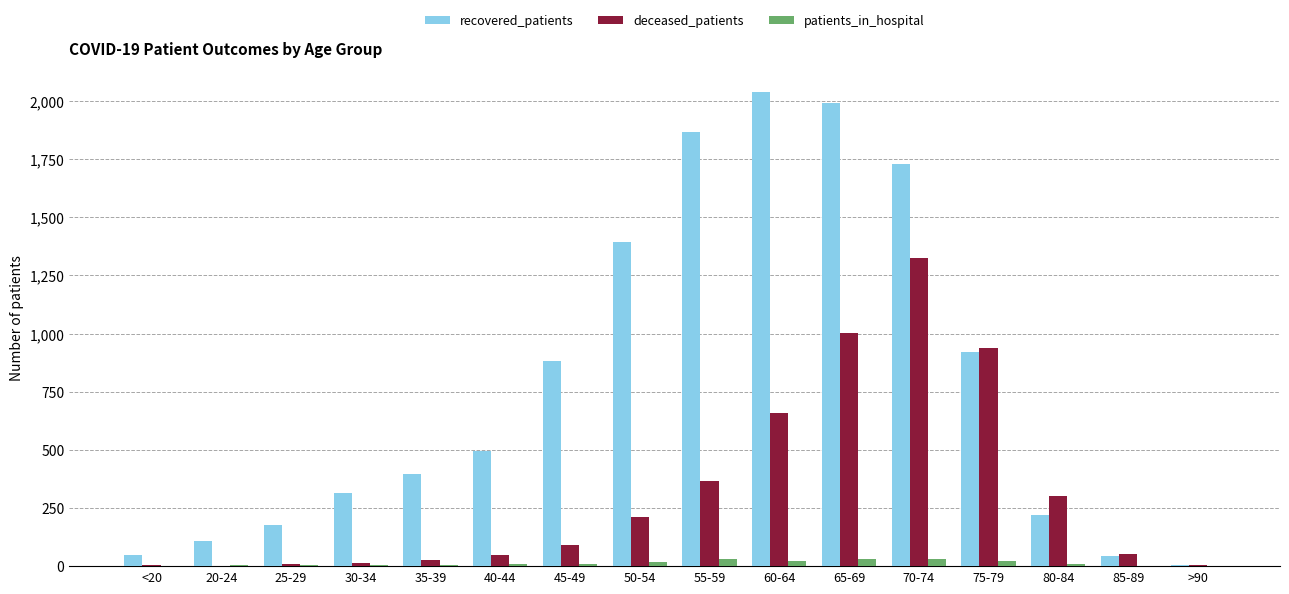

What is the approximate value of recovered_patients at 80-84, to the nearest 10?

220